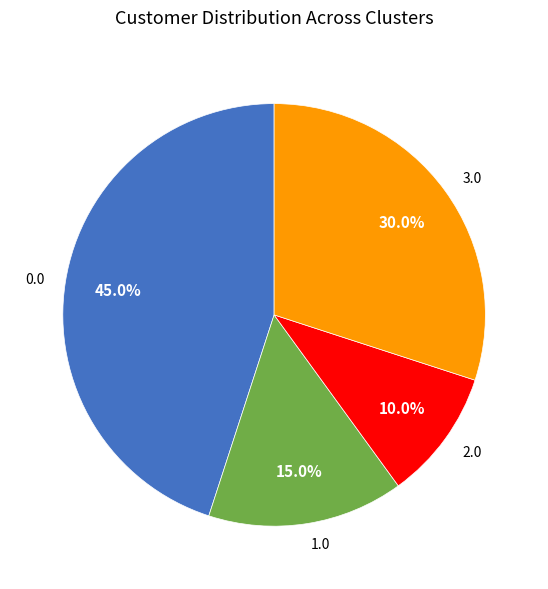

What percentage is NOT represented by 2.0?

90.0%